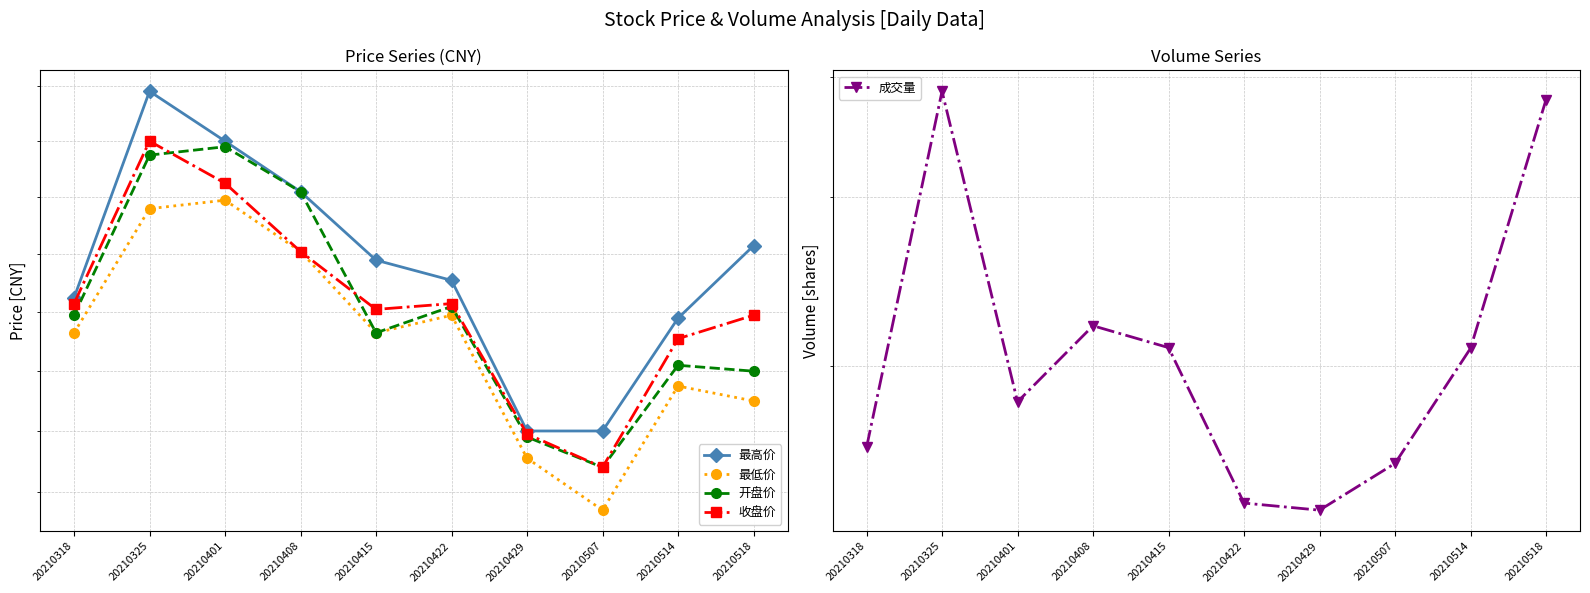

Reading left to right, what are all the values shown in this chart?

最高价: 12.8	13.6	13.4	13.2	13.0	12.9	12.4	12.4	12.8	13.0
最低价: 12.7	13.2	13.2	13.0	12.7	12.8	12.3	12.1	12.6	12.5
开盘价: 12.8	13.3	13.4	13.2	12.7	12.8	12.4	12.3	12.6	12.6
收盘价: 12.8	13.4	13.2	13.0	12.8	12.8	12.4	12.3	12.7	12.8
成交量: 1645715.0	3863670.0	1835833.0	2202700.0	2090299.0	1440233.0	1415915.0	1583936.0	2086787.0	3786184.0